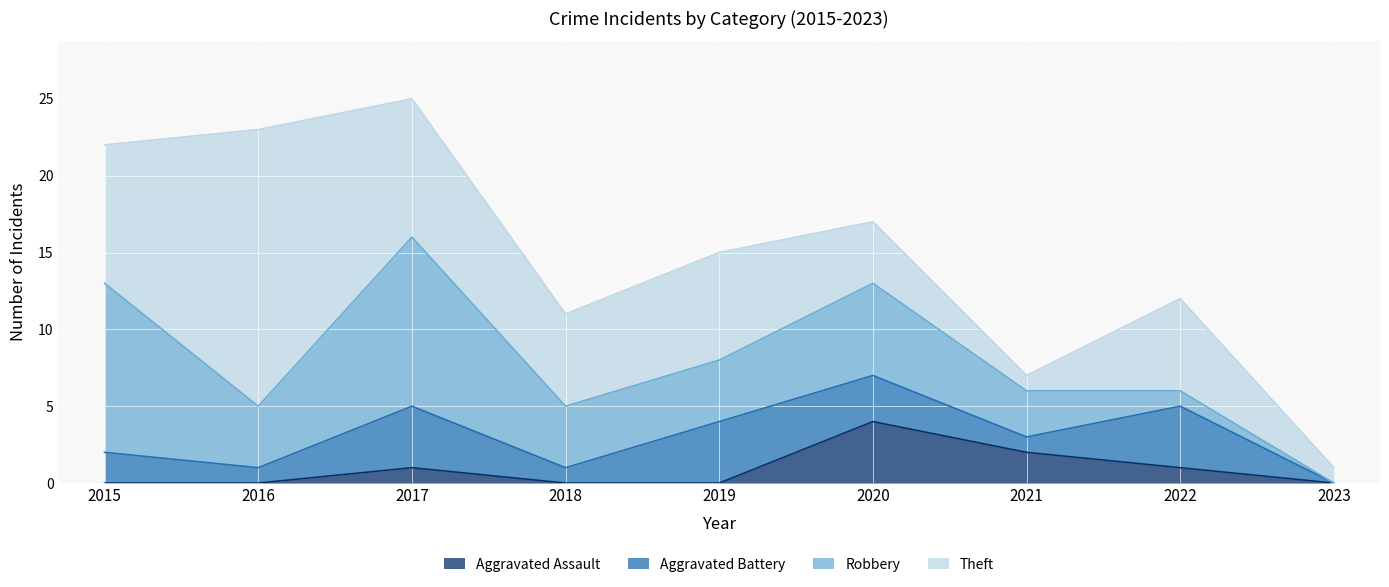

Does the chart display data point markers on the line(s)?

No